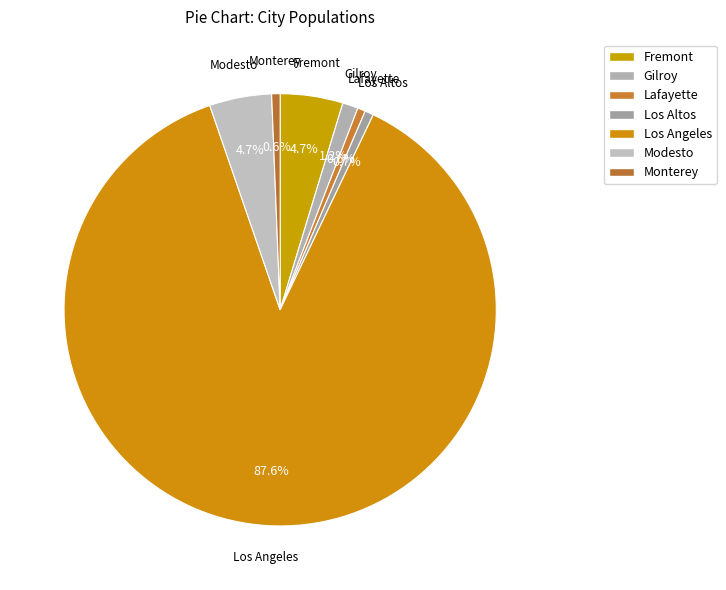

True or false: Monterey accounts for 1% of the total.

True